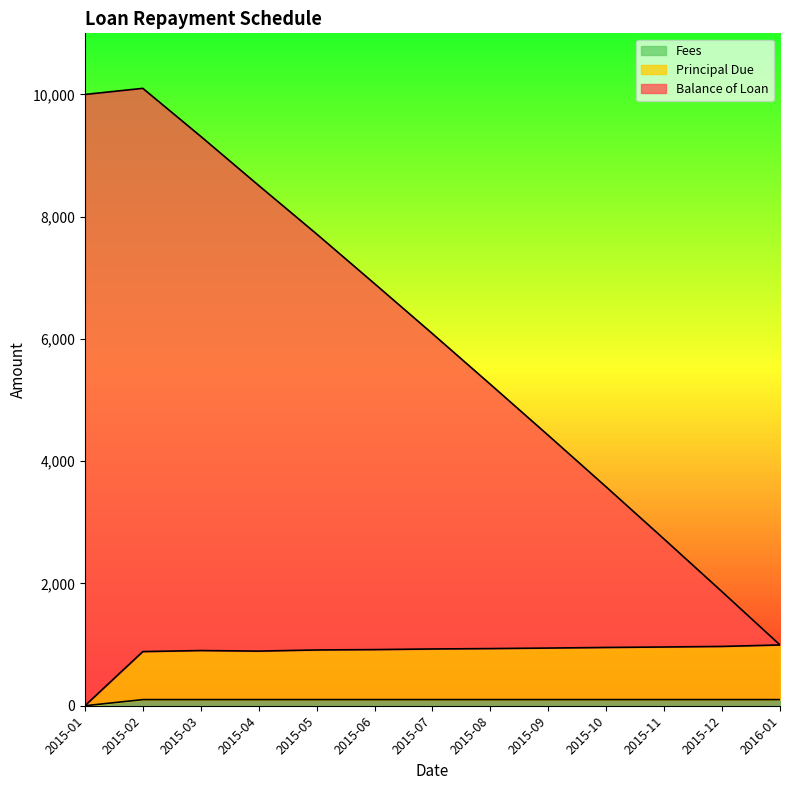

At which category does Balance of Loan reach its first local peak?

2015-02